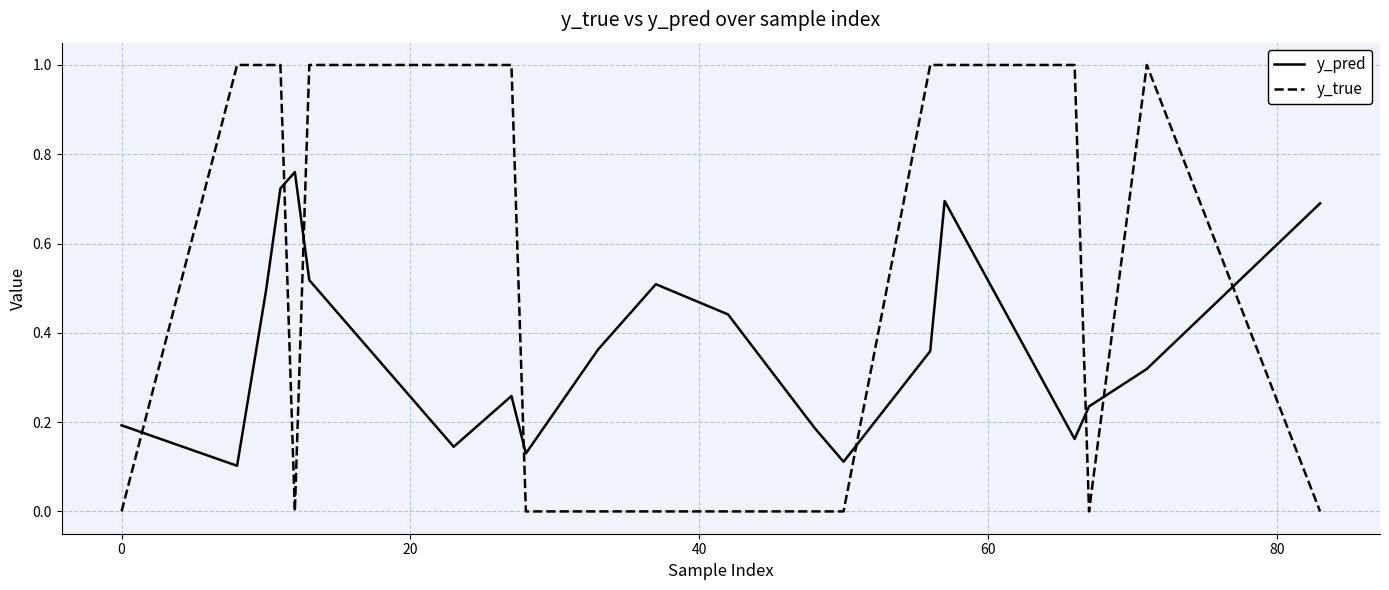

Which series has the largest range (max minus min)?

y_true